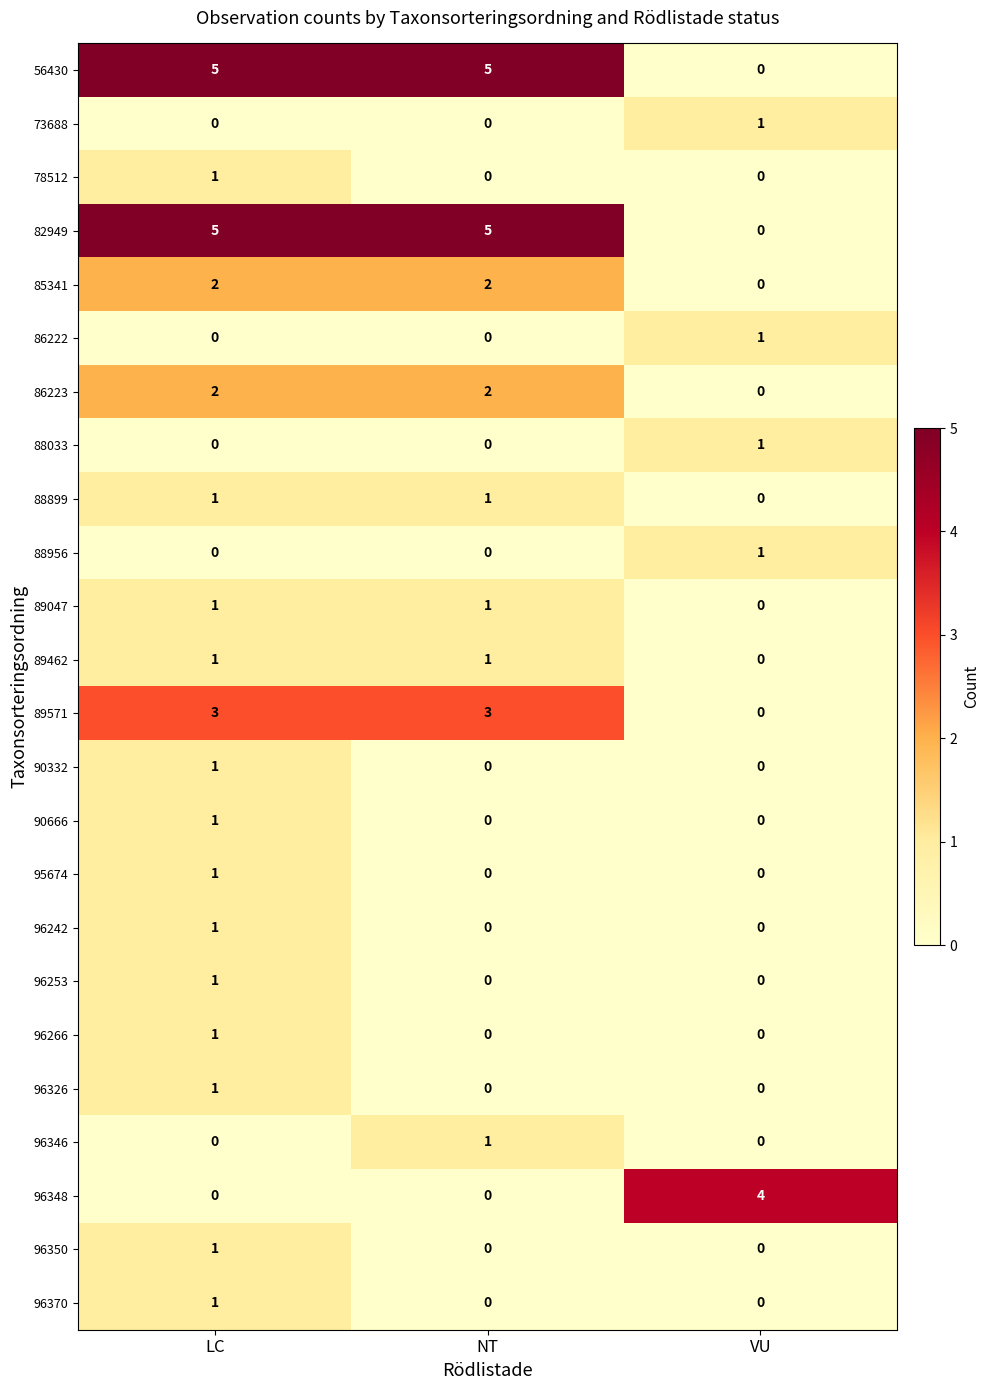

What is the sum of all 82949 values?

10